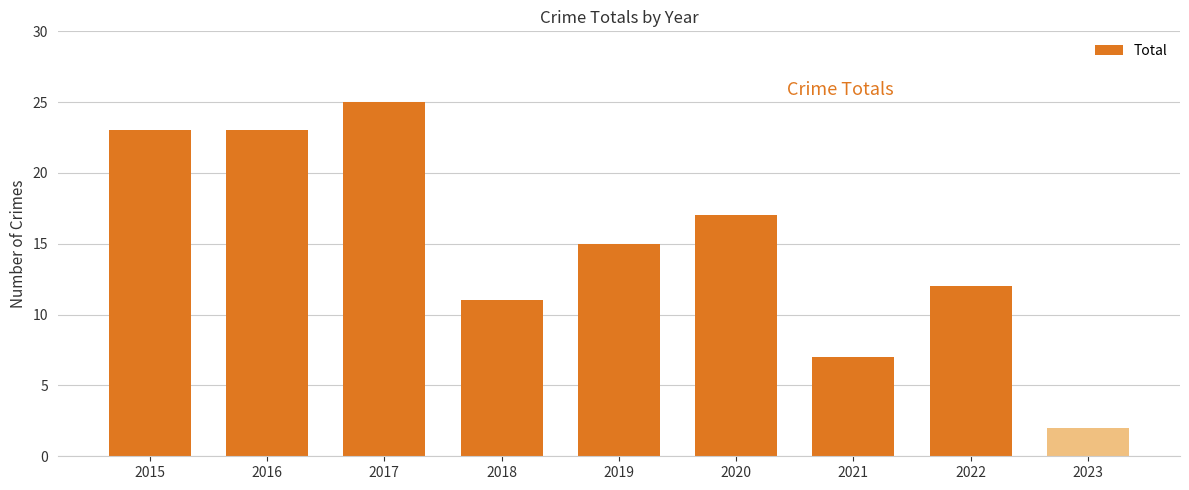

How many distinct data groups are displayed?

1